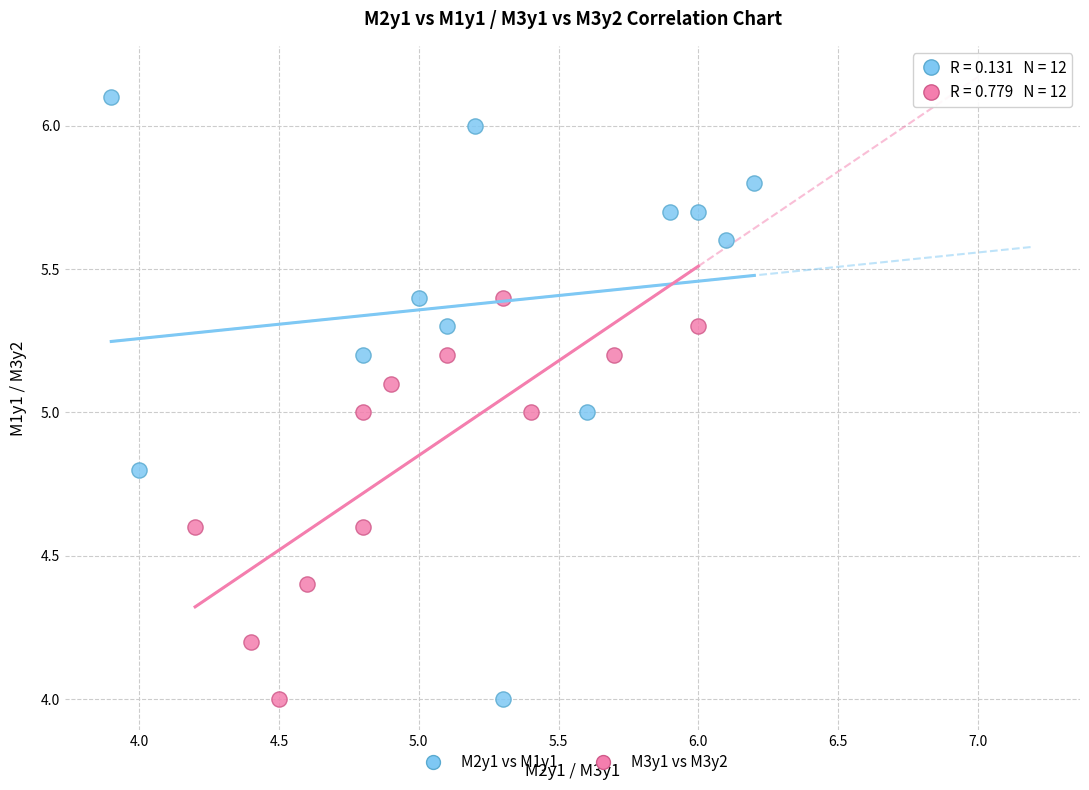

What are all the series names shown in the legend?

M2y1 vs M1y1, M3y1 vs M3y2